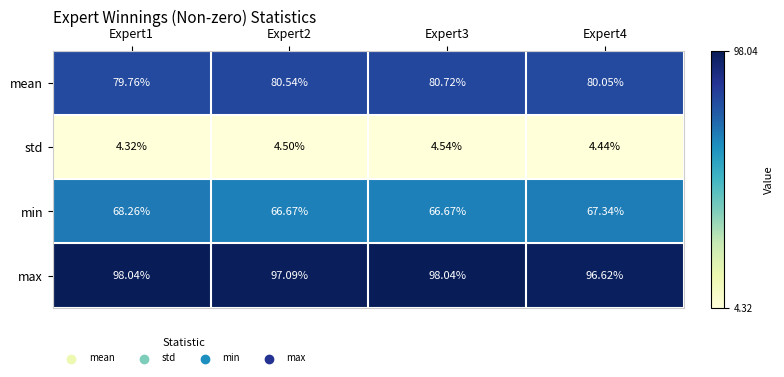

Rank the series at Expert2 from lowest to highest value.

std, min, mean, max